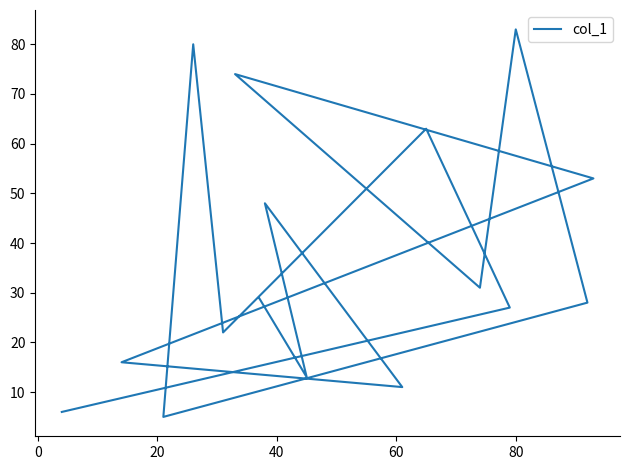

Is this an area chart (filled region under the line)?

No